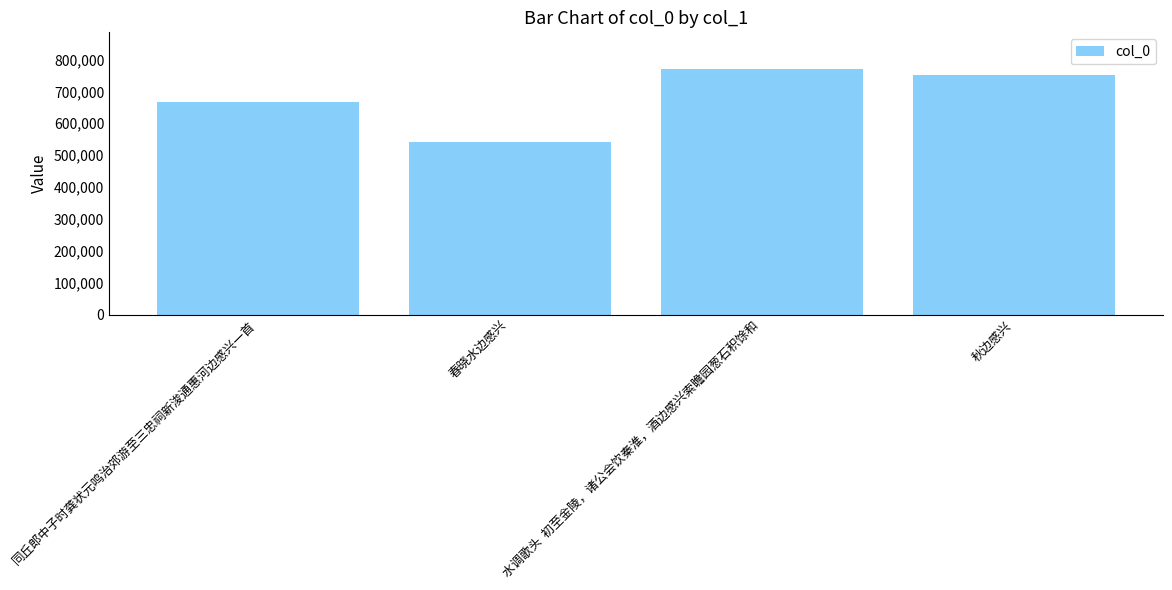

How many data points does each series have?

4